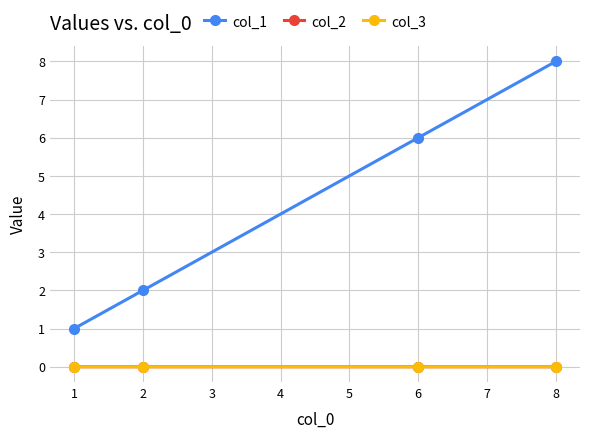

Is the value of col_1 at 6 greater than the value of col_3 at 6?

Yes